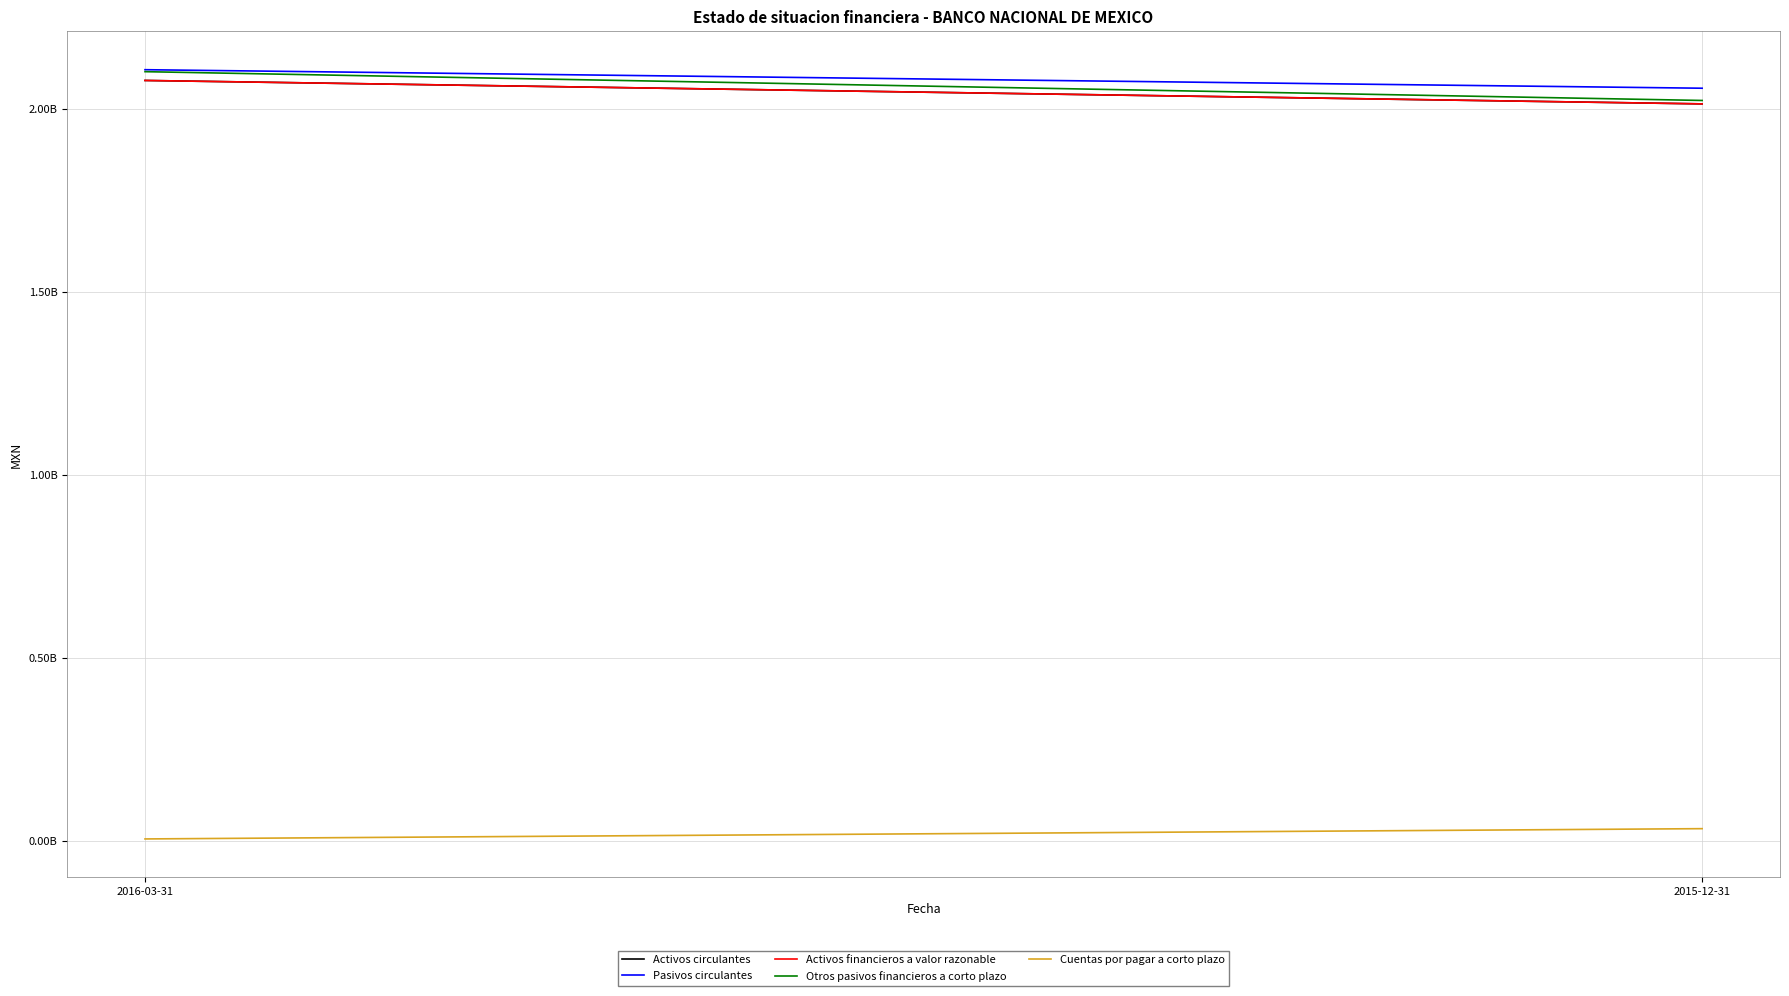

Reading left to right, extract all data points from this chart.

Activos circulantes: 2016-03-31=2078267000	2015-12-31=2014240000
Pasivos circulantes: 2016-03-31=2107649000	2015-12-31=2057041000
Activos financieros a valor razonable: 2016-03-31=2078247000	2015-12-31=2014240000
Otros pasivos financieros a corto plazo: 2016-03-31=2102272000	2015-12-31=2023569000
Cuentas por pagar a corto plazo: 2016-03-31=5377000	2015-12-31=33472000